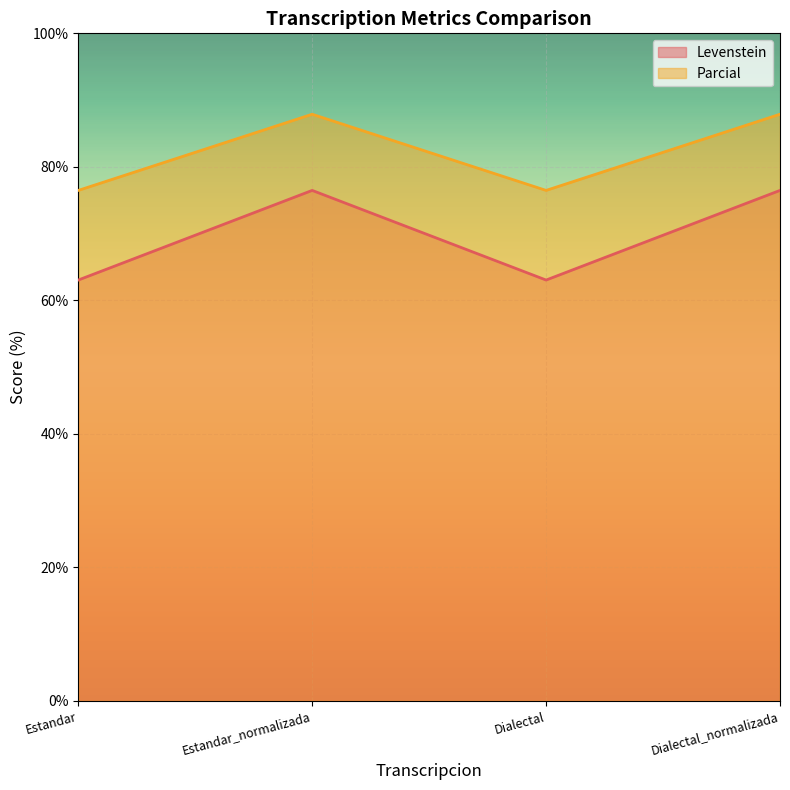

What is the smallest value displayed?

63.0